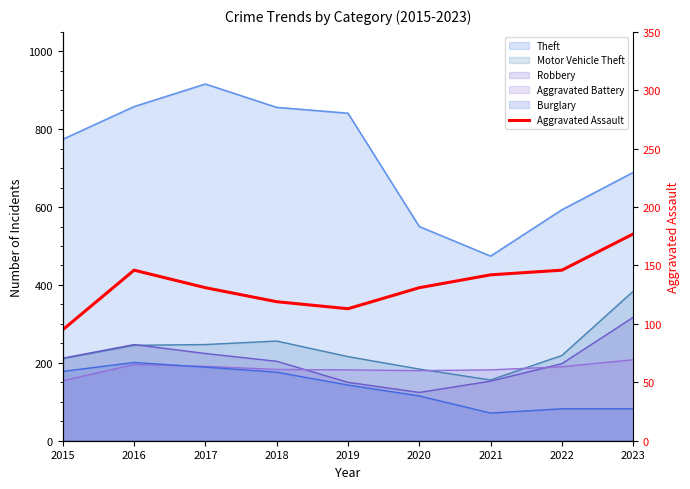

The chart shows a value of 142 at 2021. True or false?

True